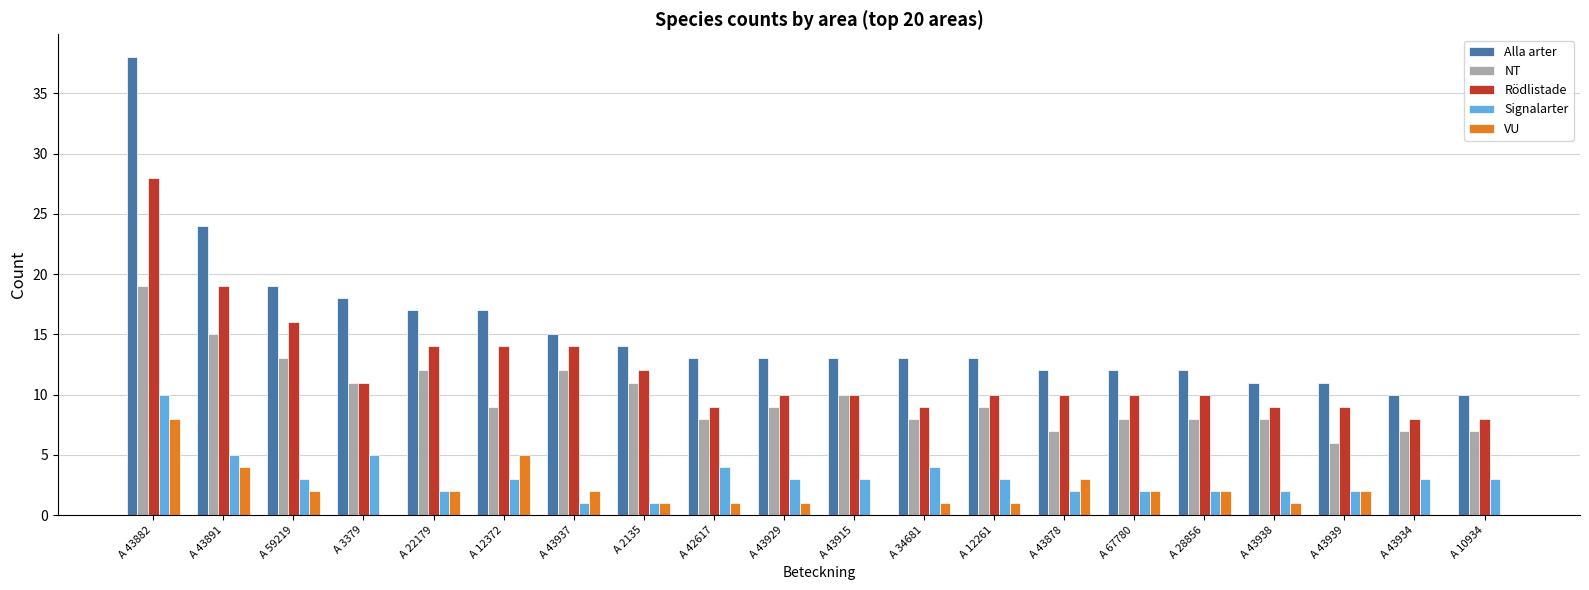

Is it true that Rödlistade equals 2 at A 34681?

False